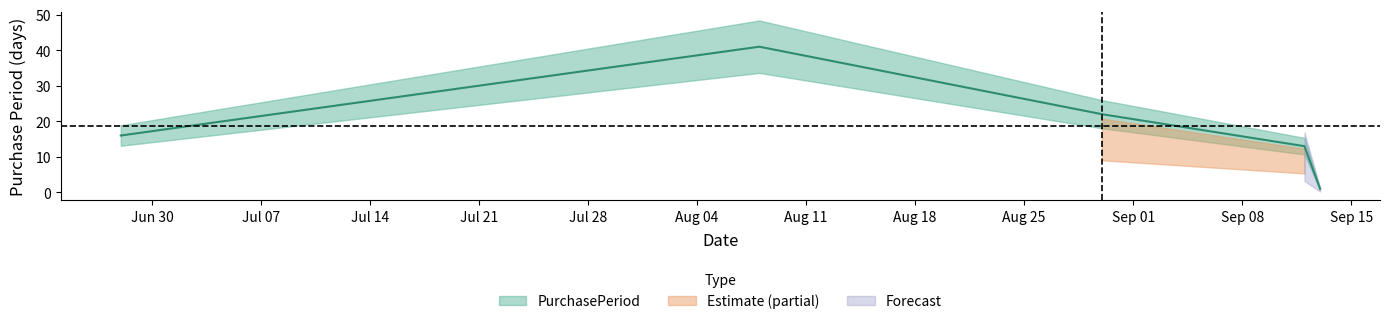

List the labels in order of value, smallest first.

2017-09-13, 2017-09-12, 2017-06-28, 2017-08-30, 2017-08-08